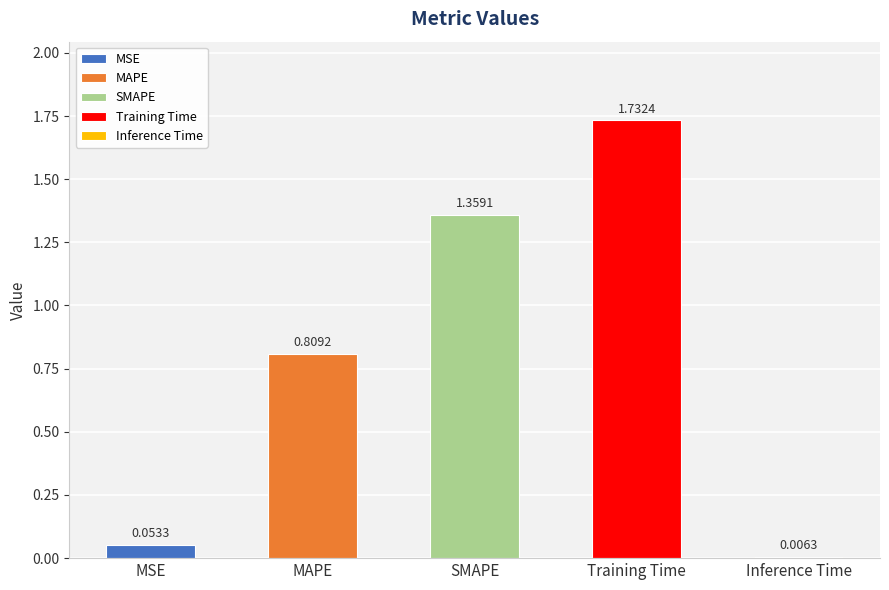

What is the difference between the maximum and second lowest values?

1.7